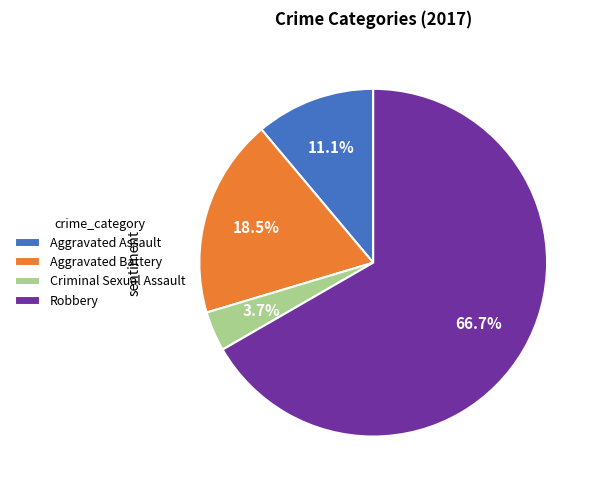

What percentage is NOT represented by Criminal Sexual Assault?

96.3%